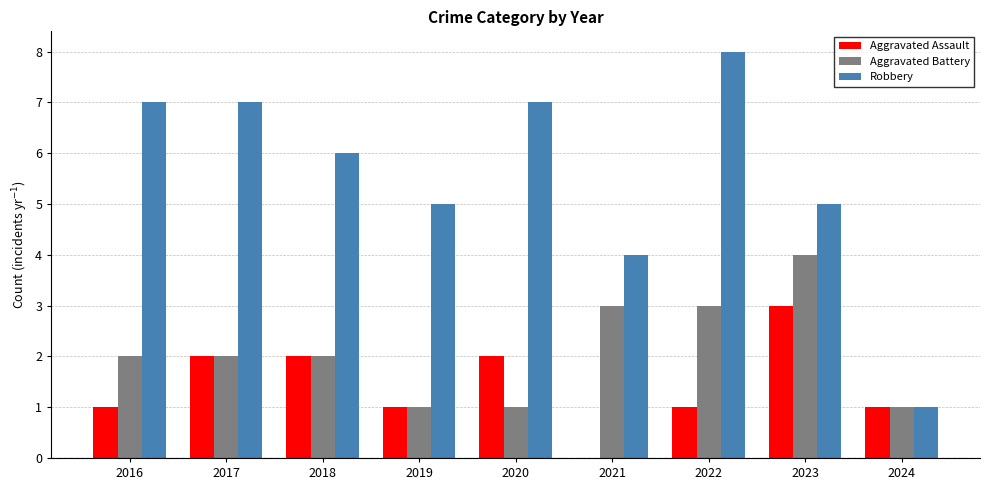

What is the average value of the Robbery series?

6